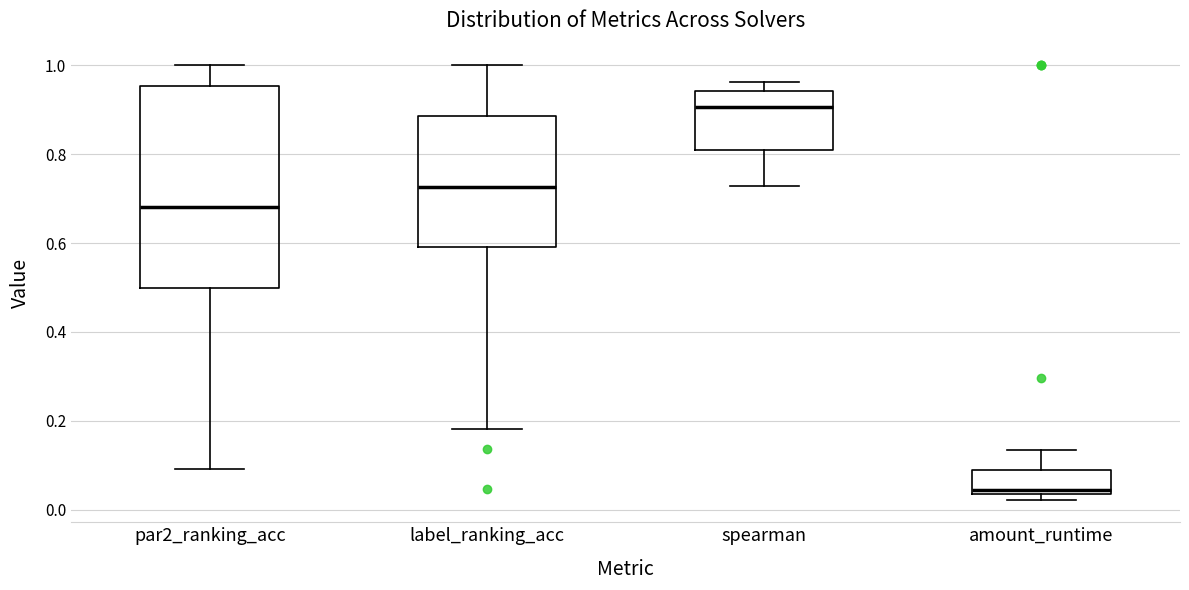

Which box is the tallest, from its lower edge to its upper edge?

par2_ranking_acc